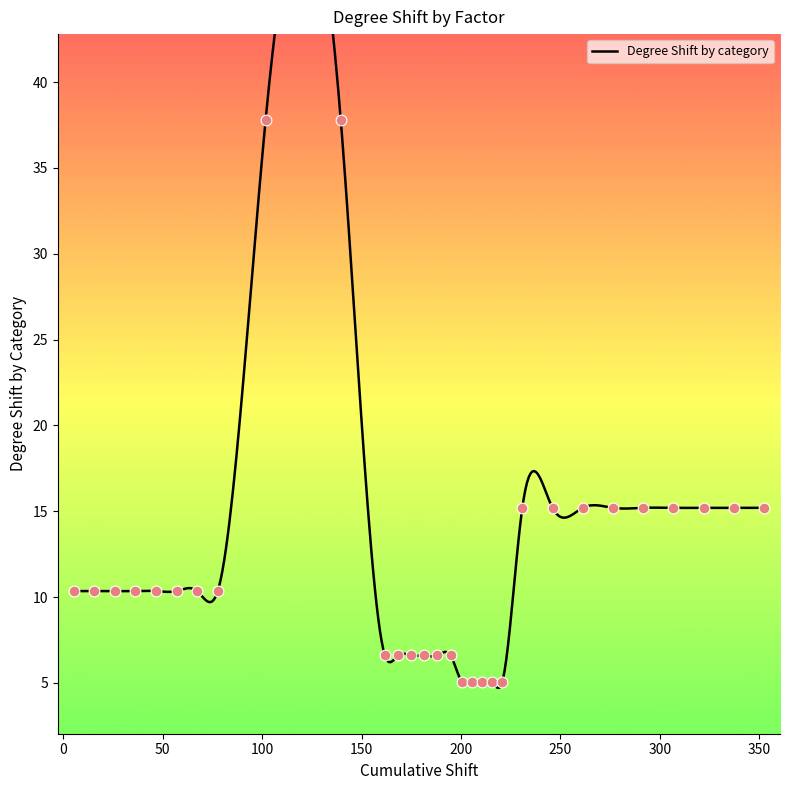

What is the change in value from 5.175 to 210.6?

-5.3